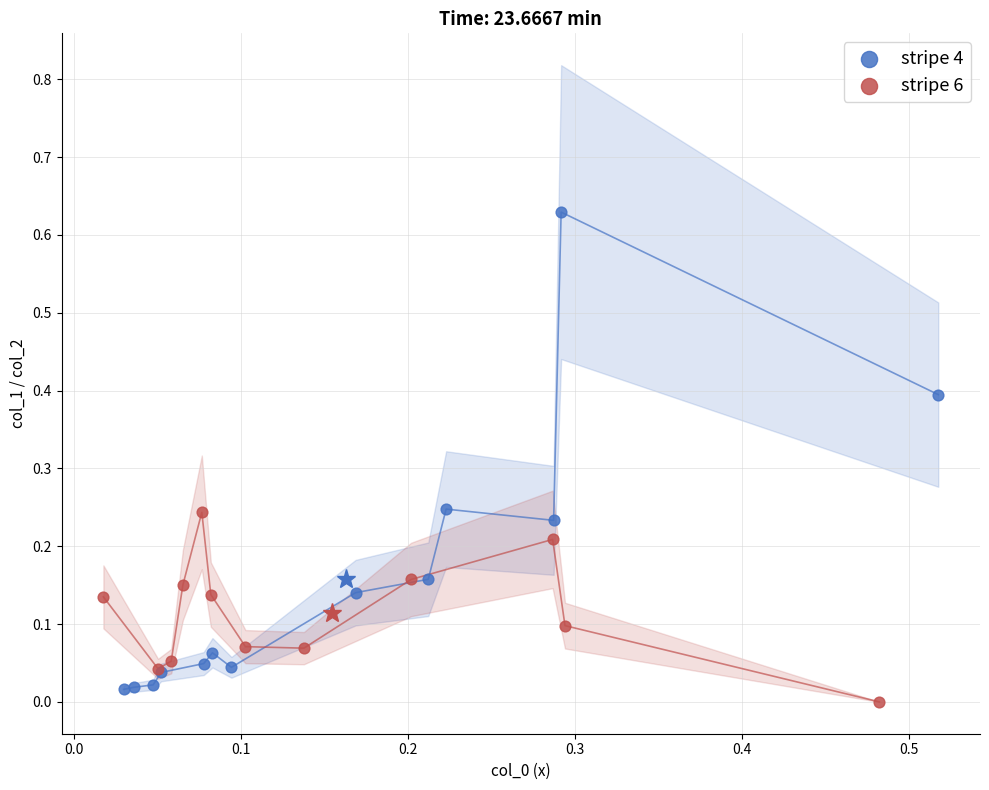

What are all the series names shown in the legend?

stripe 4, stripe 6